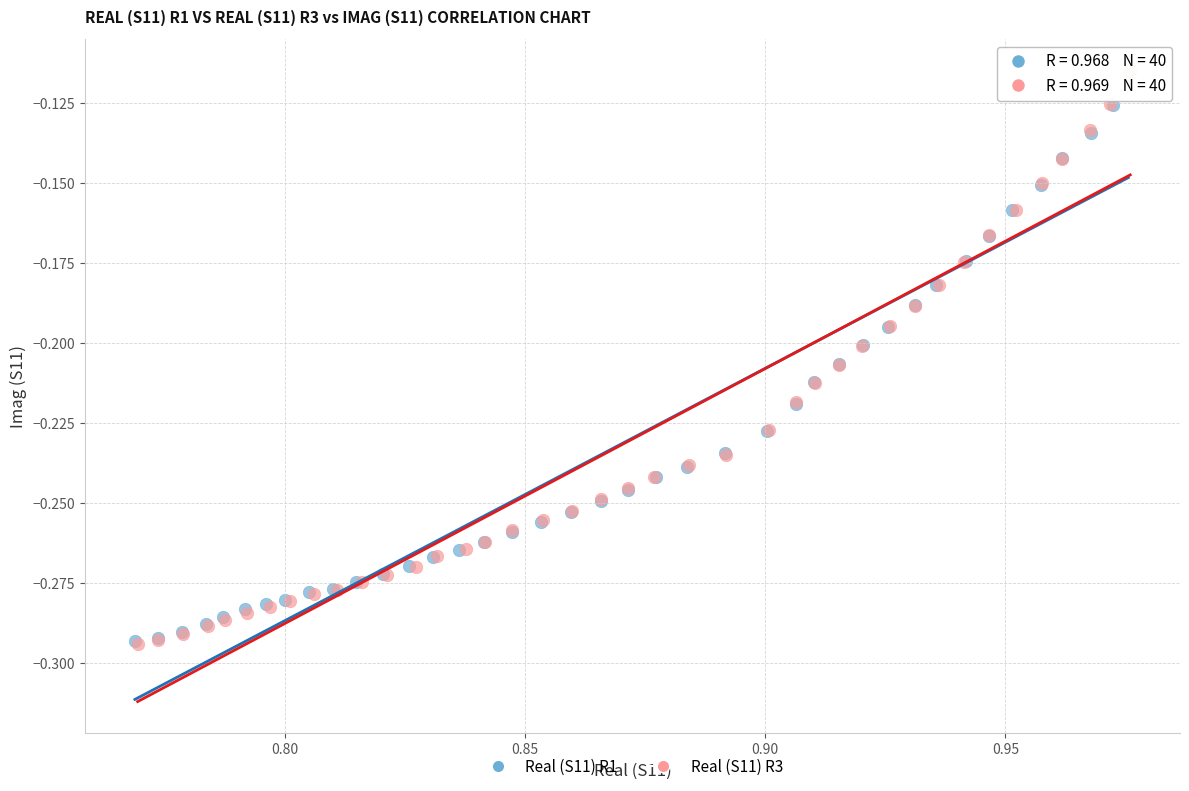

What are all the series names shown in the legend?

Real (S11) R1, Real (S11) R3